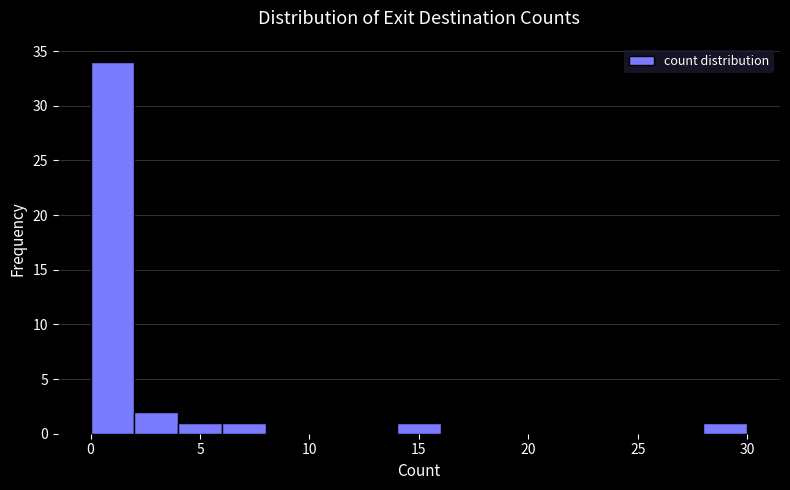

How tall is the bar that spans 4 to 6 on the x-axis? The values are not printed on the chart, so give them approximately, as read against the axis.

1